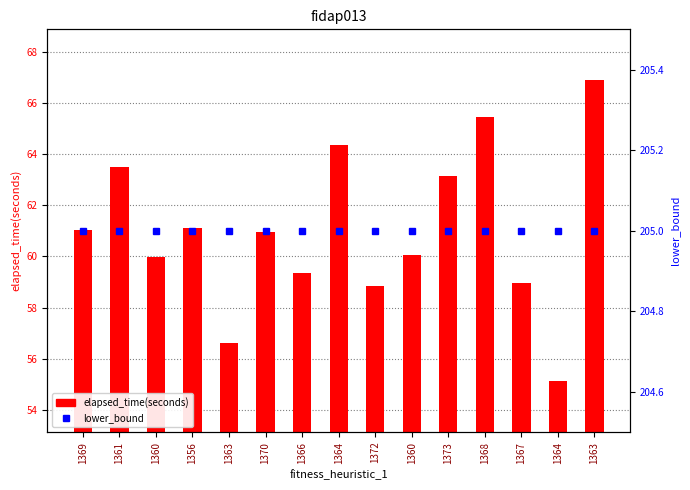

What is the difference between the maximum and second lowest values in the elapsed_time(seconds) series?

10.3